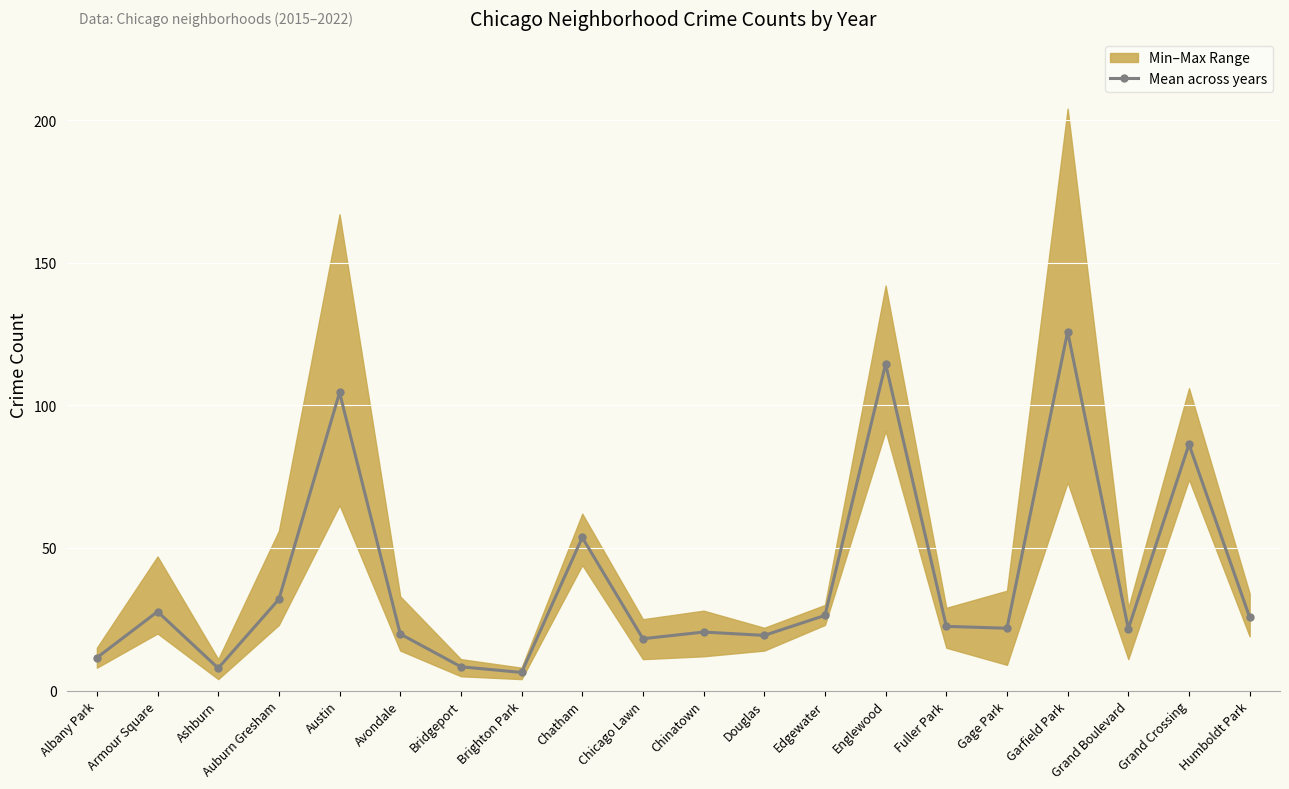

Where does the data first go above 22?

Armour Square